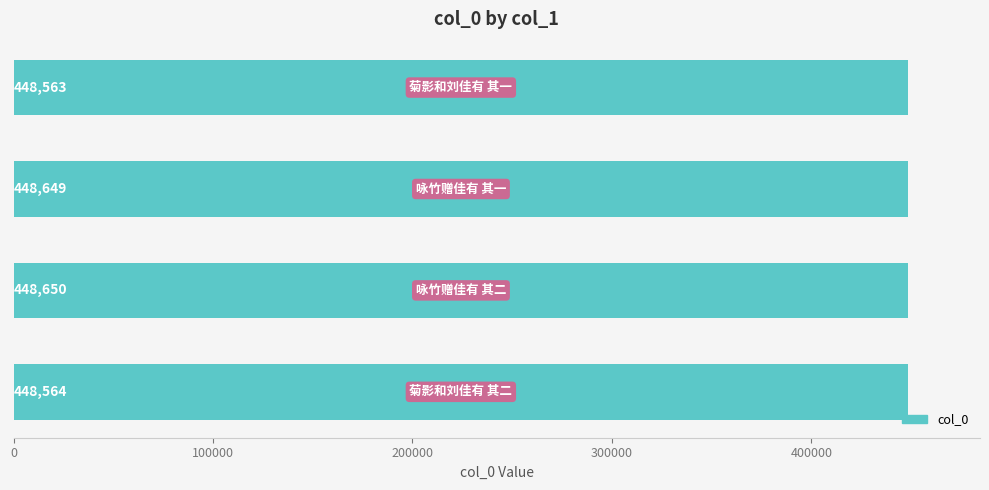

How many categories are shown in the chart?

4